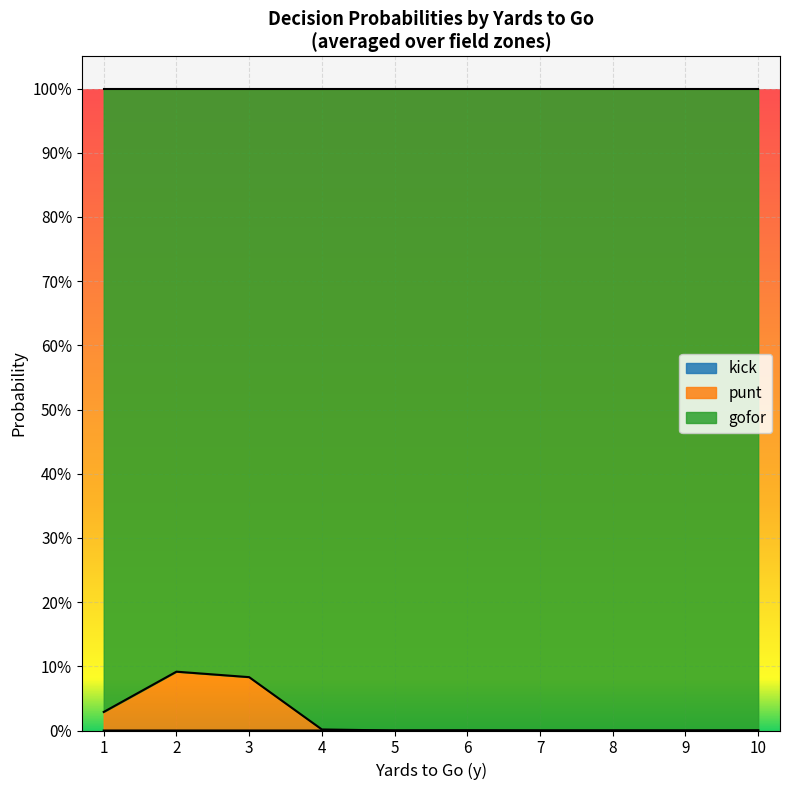

Where is gofor nearest to the value 0?

2